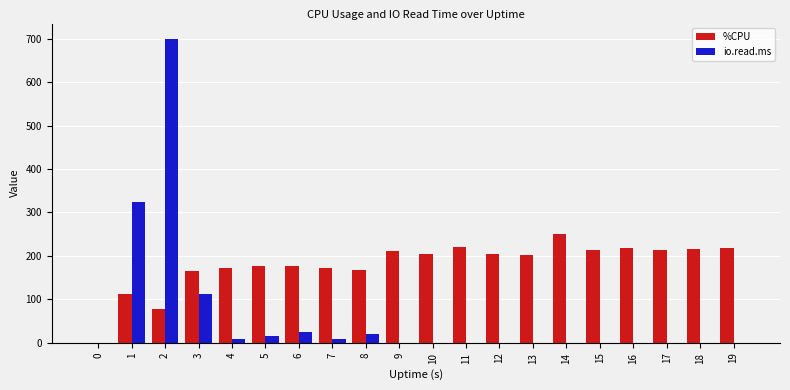

What is the sum of all %CPU values?

3598.8